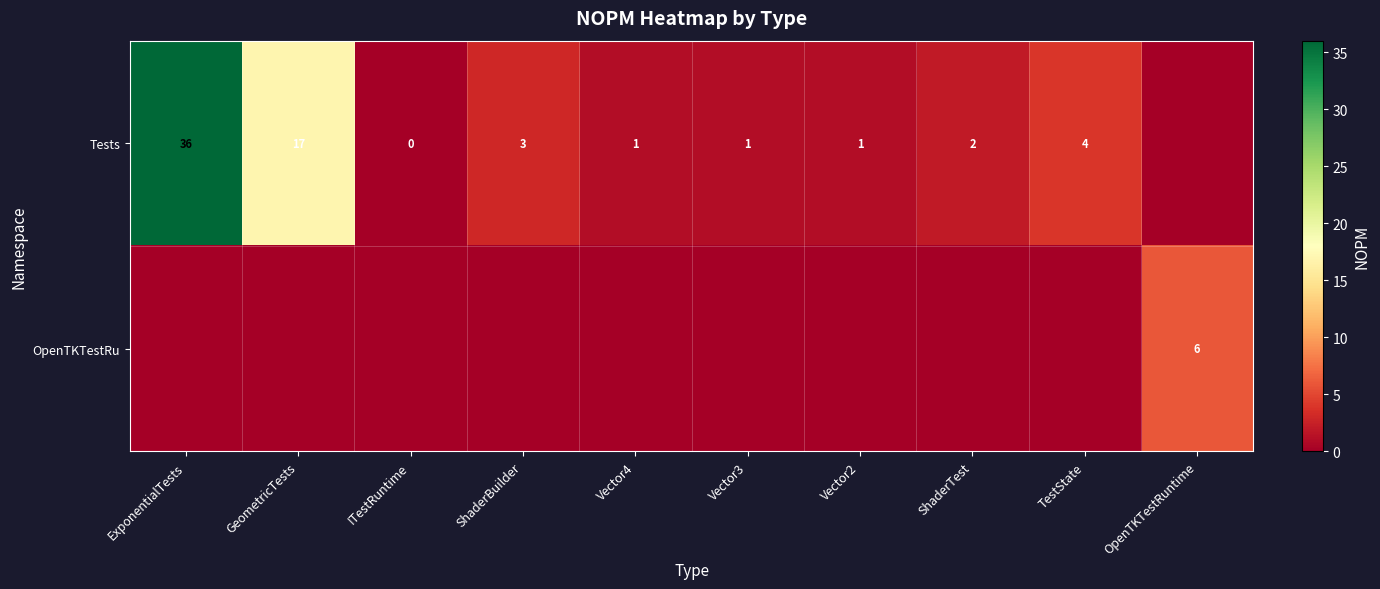

Is it true that Tests equals 1 at ShaderTest?

False